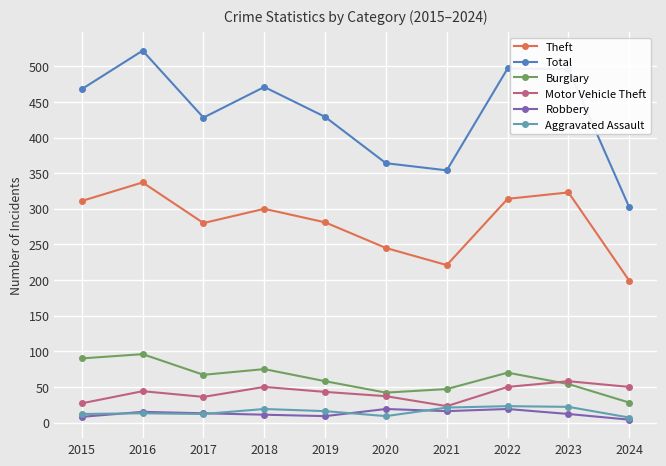

What is the value of the Aggravated Assault point at the 4th from the left?

19